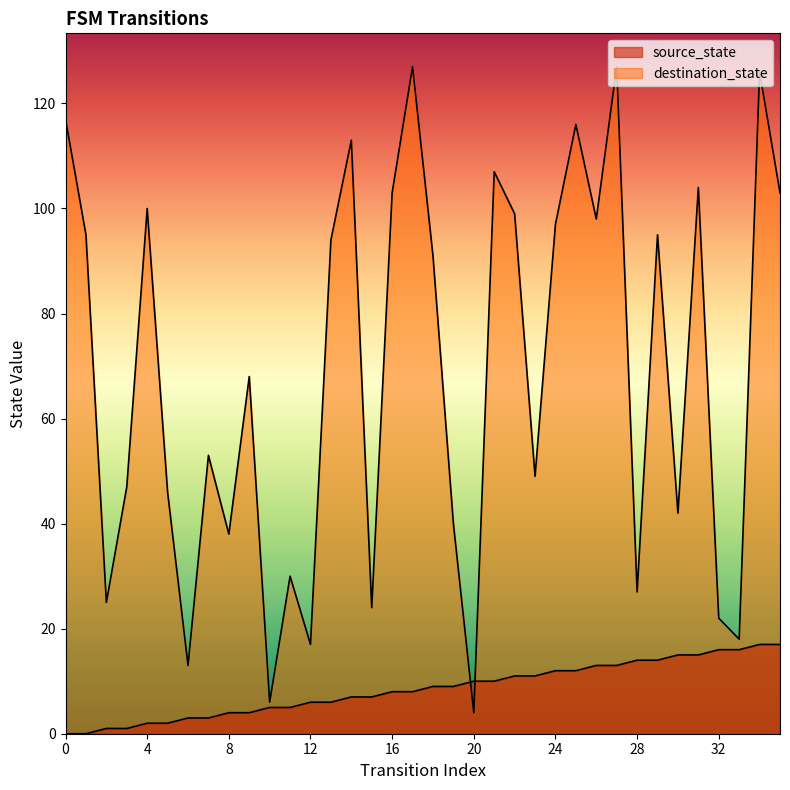

How many series are shown in this chart?

2